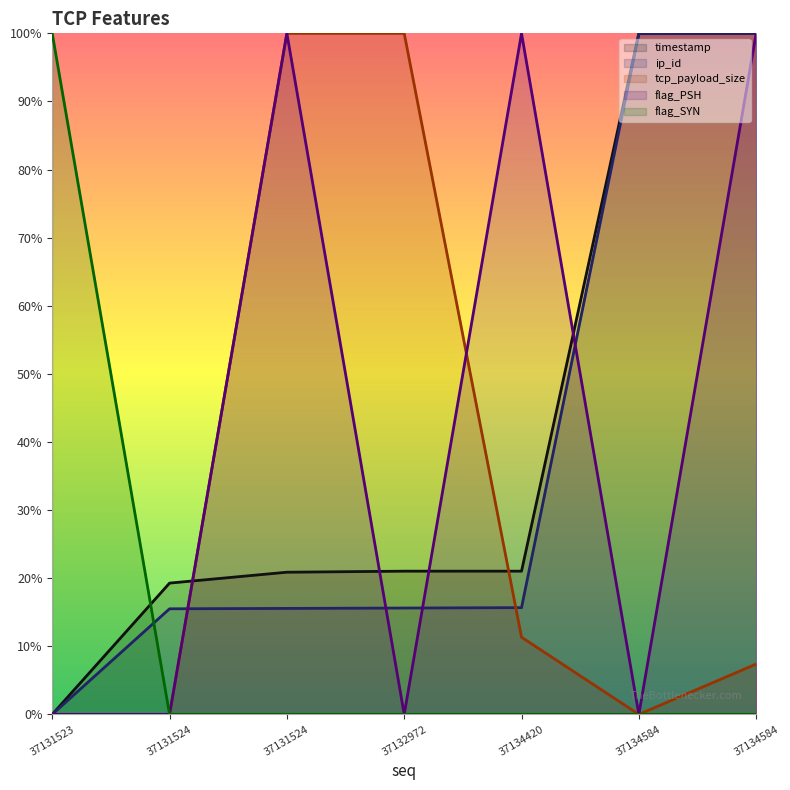

Is this an area chart (filled region under the line)?

No